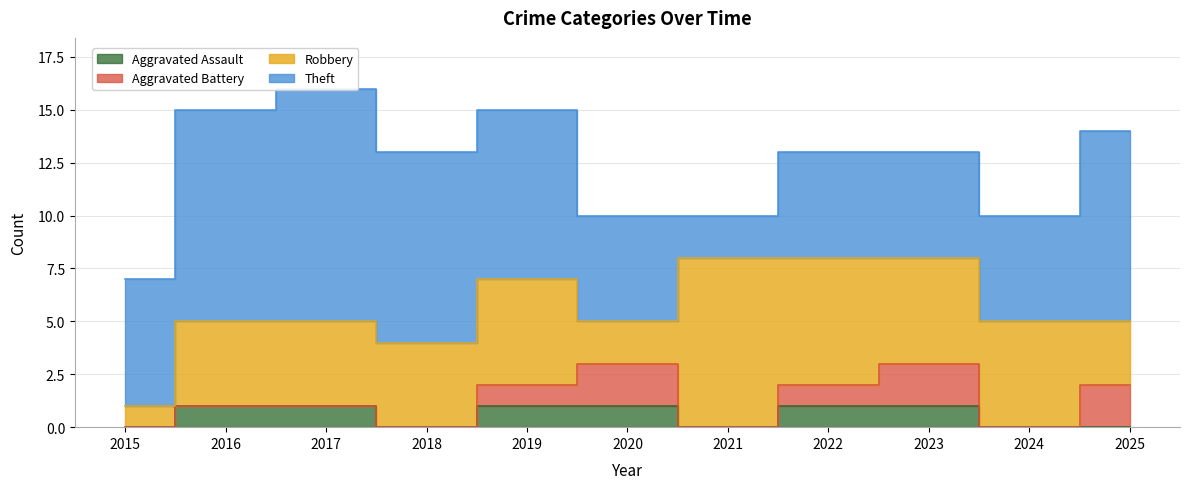

True or false: Robbery and Theft cross at least once.

True